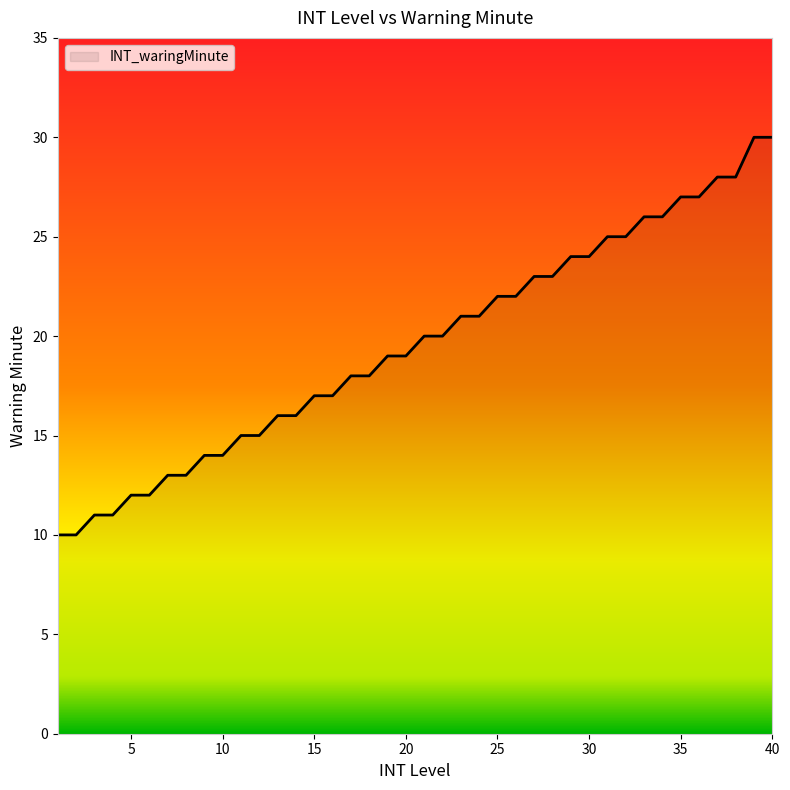

What is the maximum value shown in the chart?

30